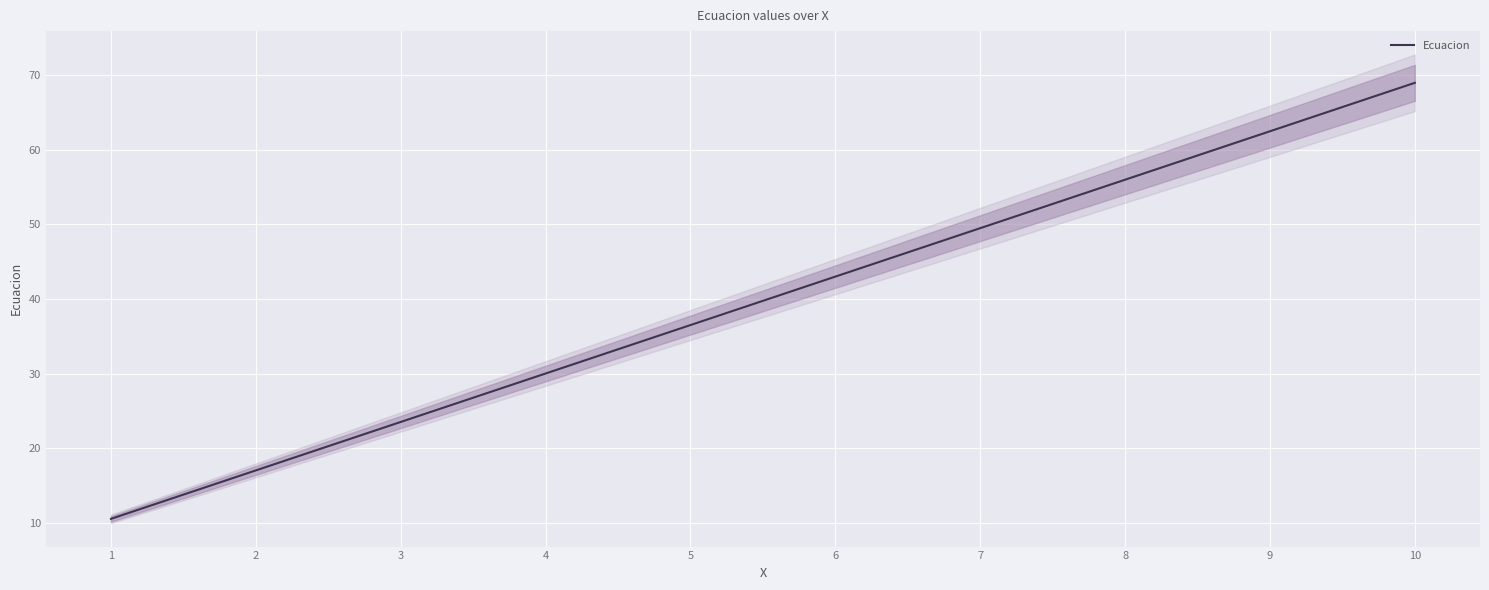

What is the value of the 7th point from the left?

49.5